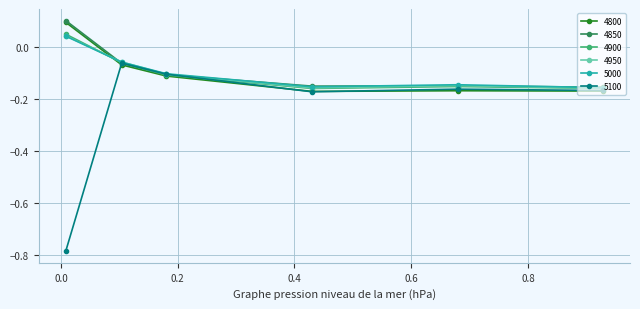

How many data points does each series have?

6